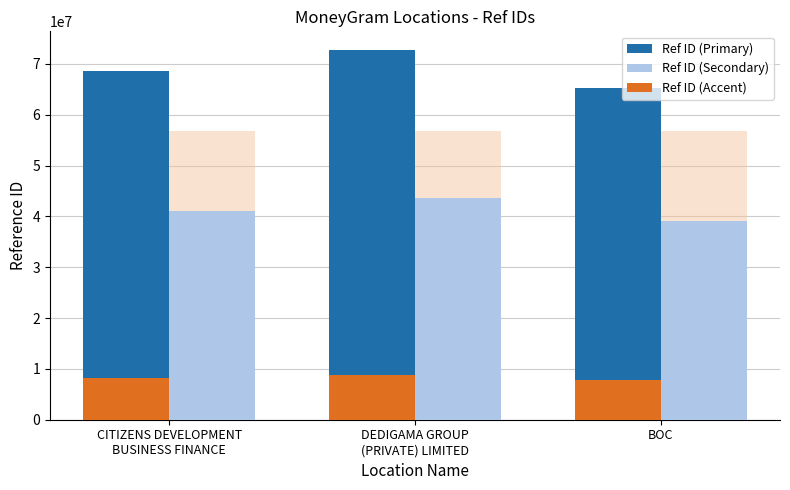

List the series in order of their peak value, highest first.

Ref ID (Primary), Ref ID (Secondary), Ref ID (Accent)